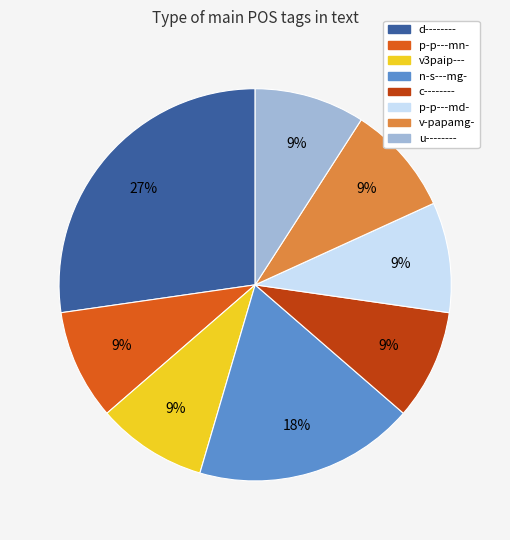

To the nearest percent, what is the difference between the n-s---mg- and p-p---md- slice percentages?

9%